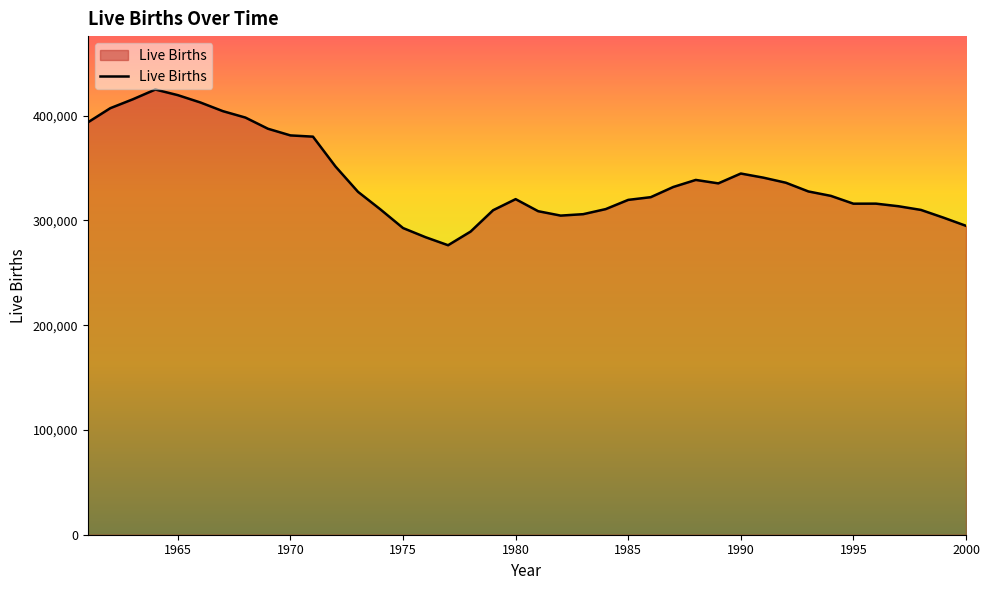

What is the maximum value shown in the chart?

424900